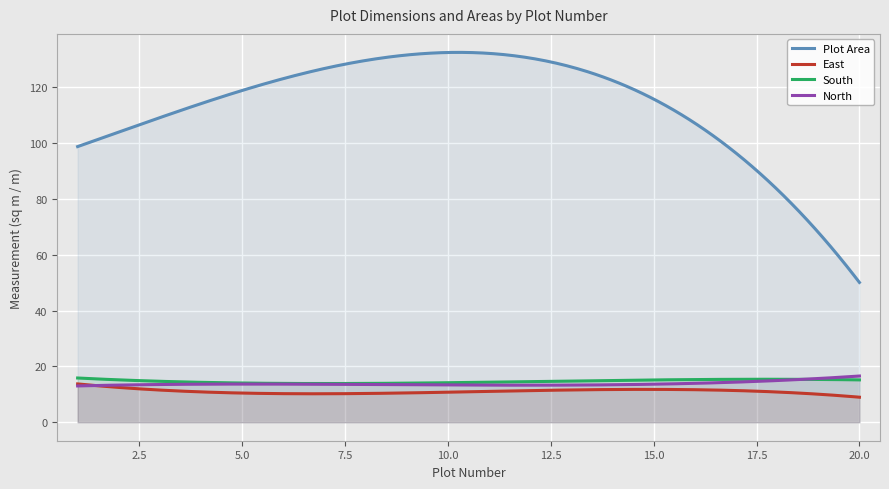

True or false: South and Plot Area cross at least once.

False